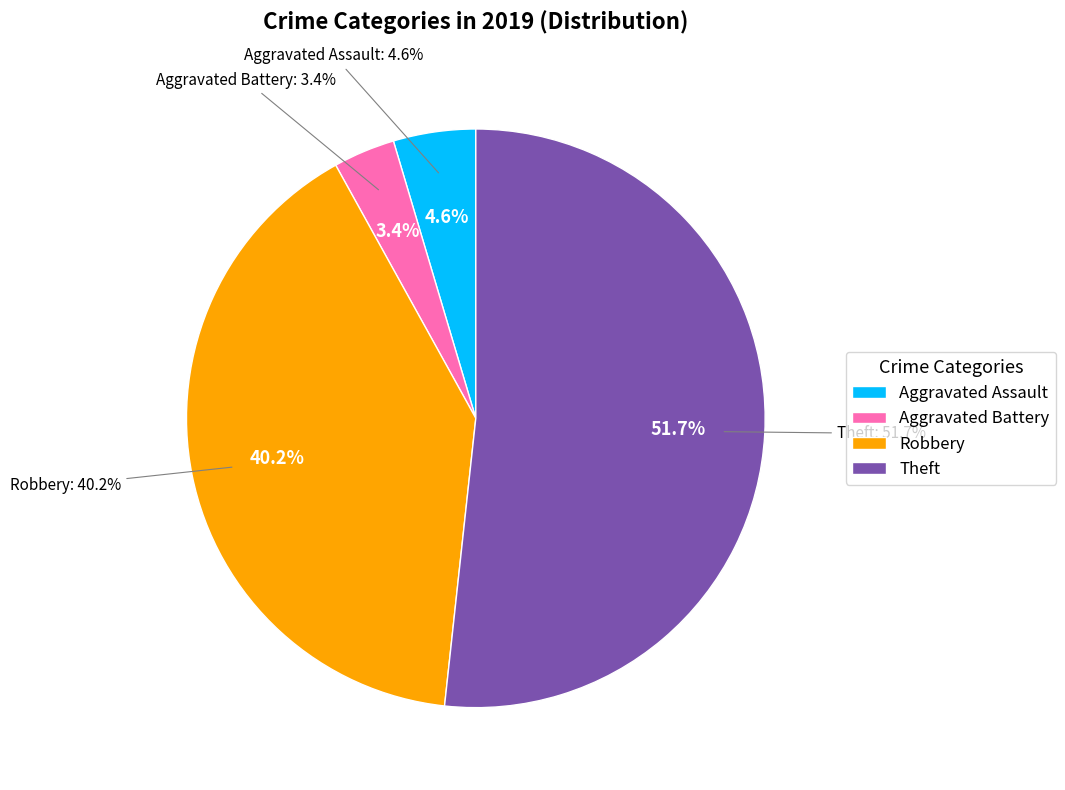

Is it true that Robbery is 40% of the pie?

True